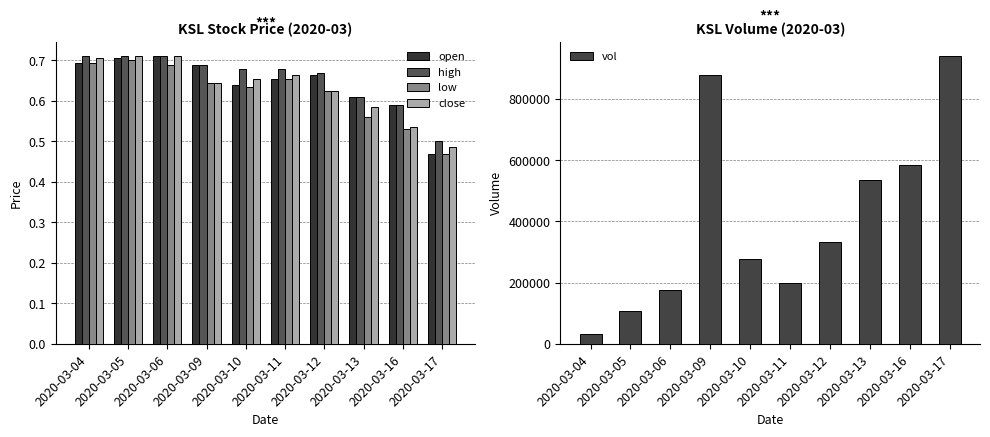

What is the sum of all close values?

6.3